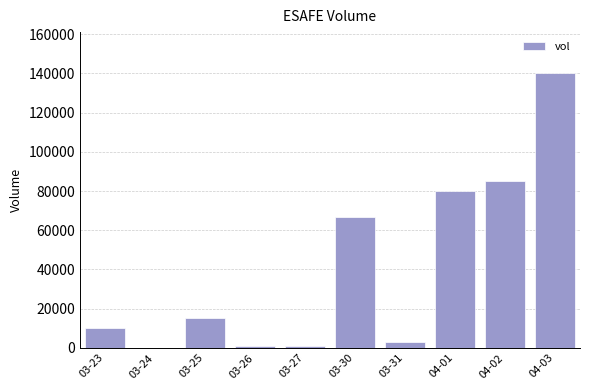

How many data points does each series have?

10